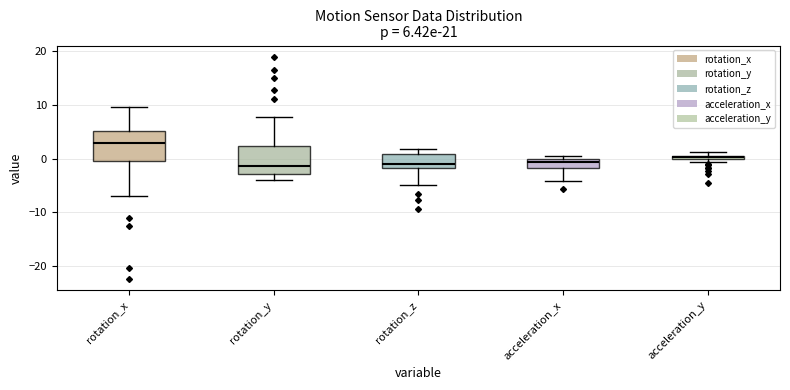

Which box's median line is the highest?

rotation_x